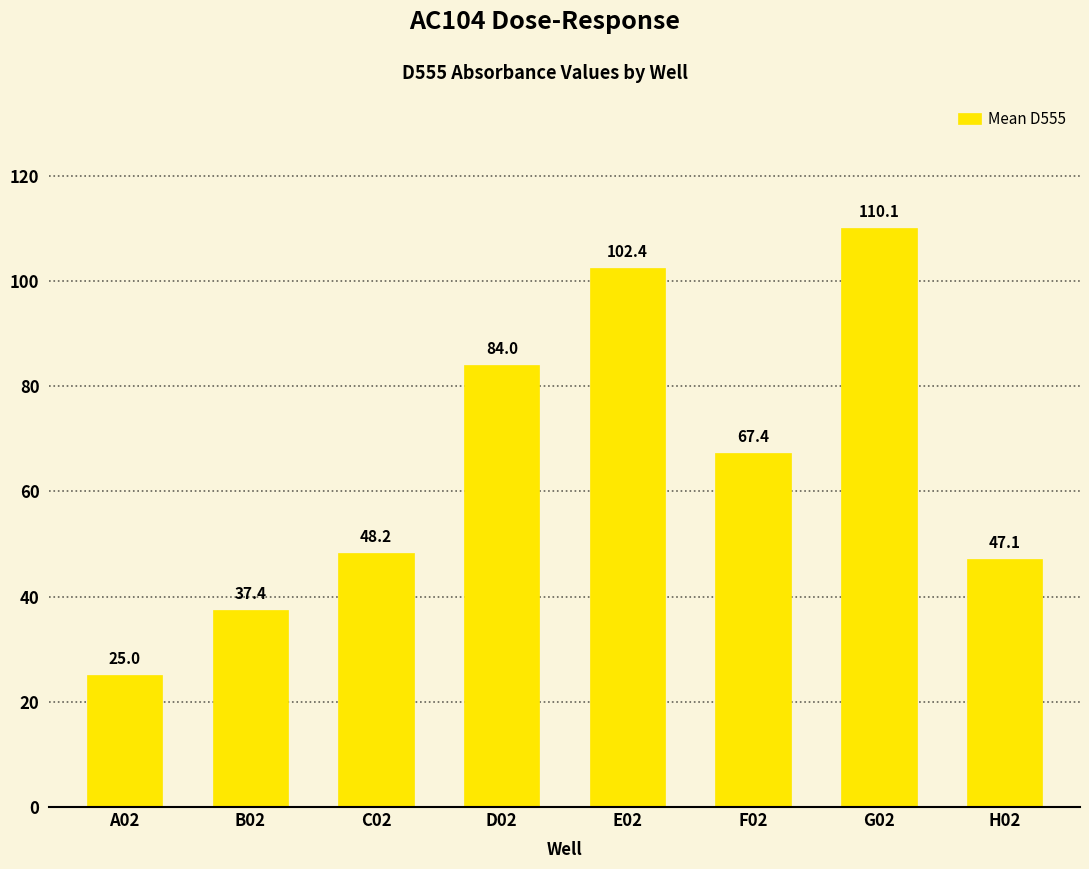

Reading right to left, extract all data points from this chart.

47.1	110.1	67.4	102.4	84.0	48.2	37.4	25.0